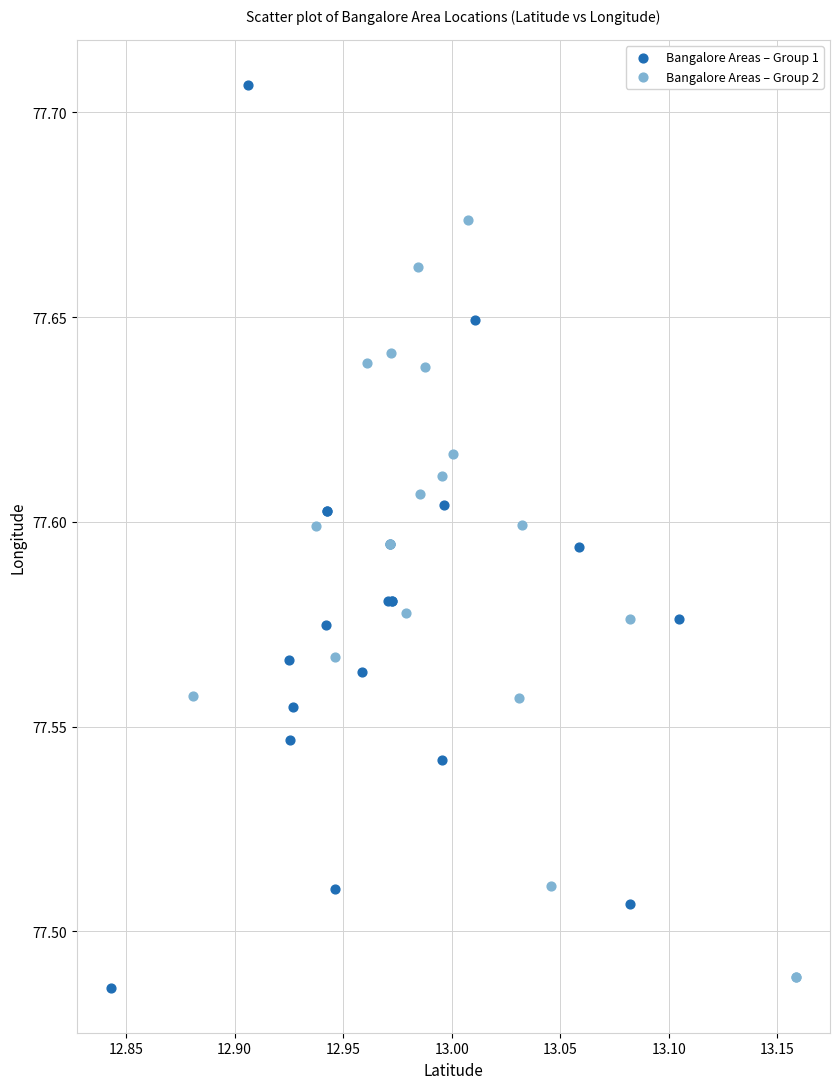

Which series contains the lowest Y value?

Bangalore Areas – Group 1